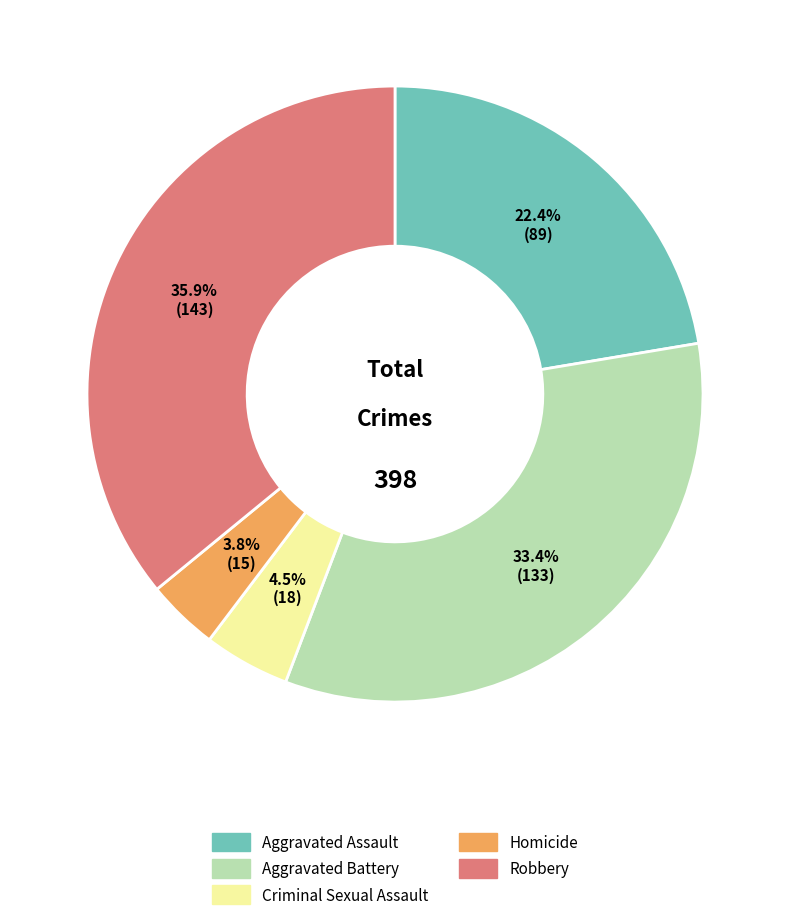

Rank the categories by value from highest to lowest.

Robbery, Aggravated Battery, Aggravated Assault, Criminal Sexual Assault, Homicide